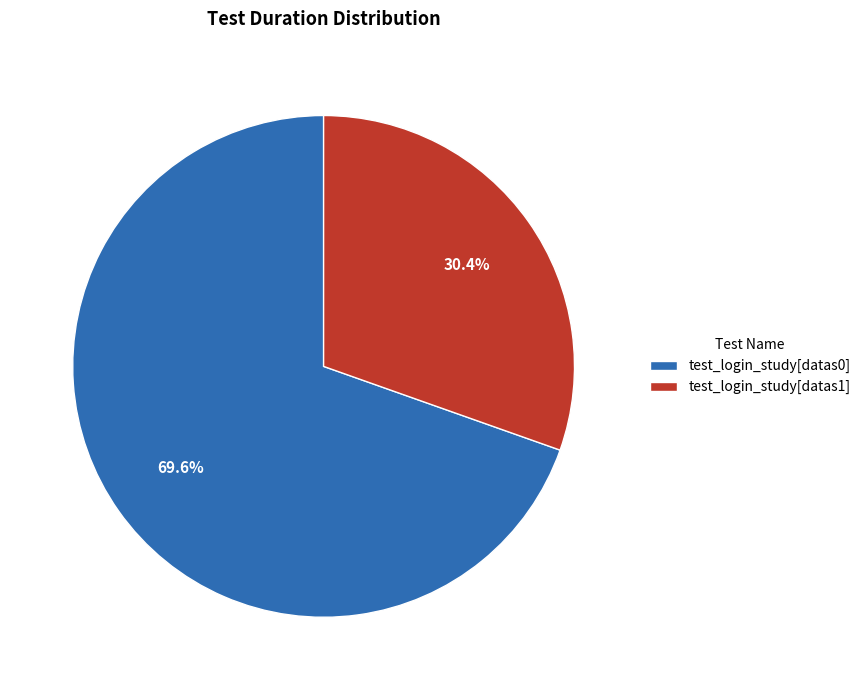

Which slice is the largest?

test_login_study[datas0]